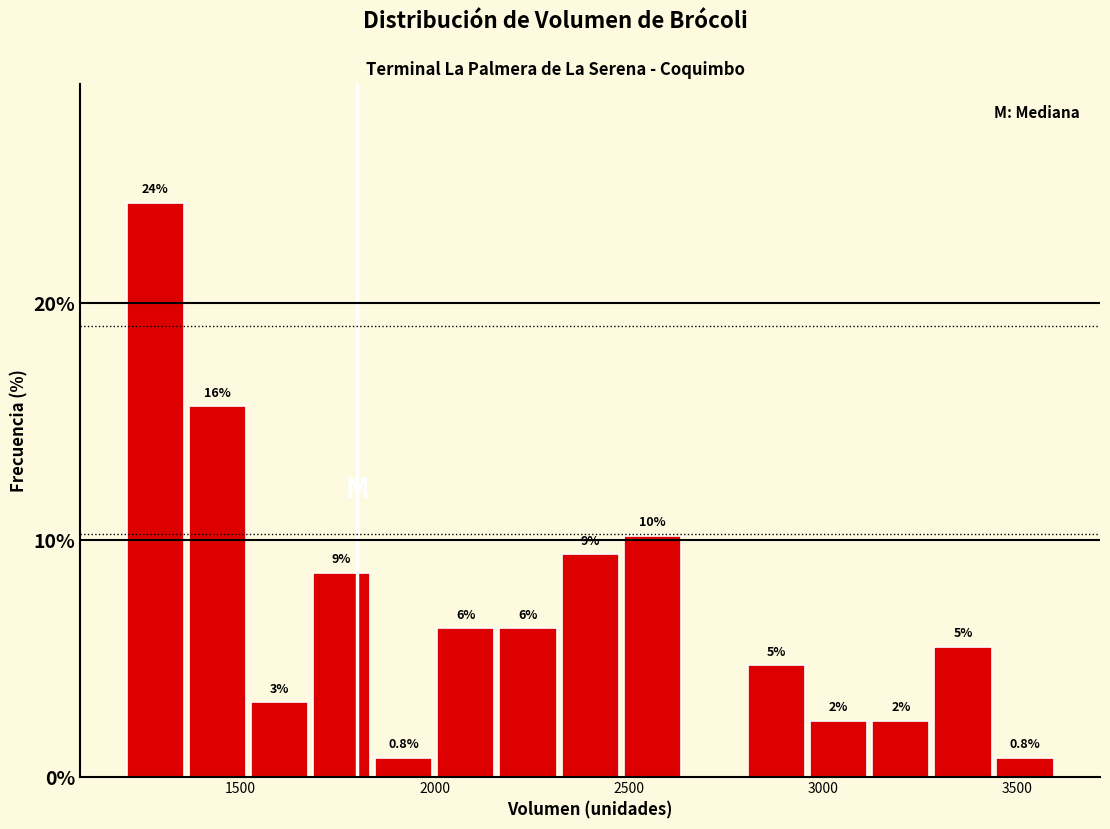

Around what value on the x-axis is the tallest bar? Give the approximate position of its centre, as read against the axis.

1300